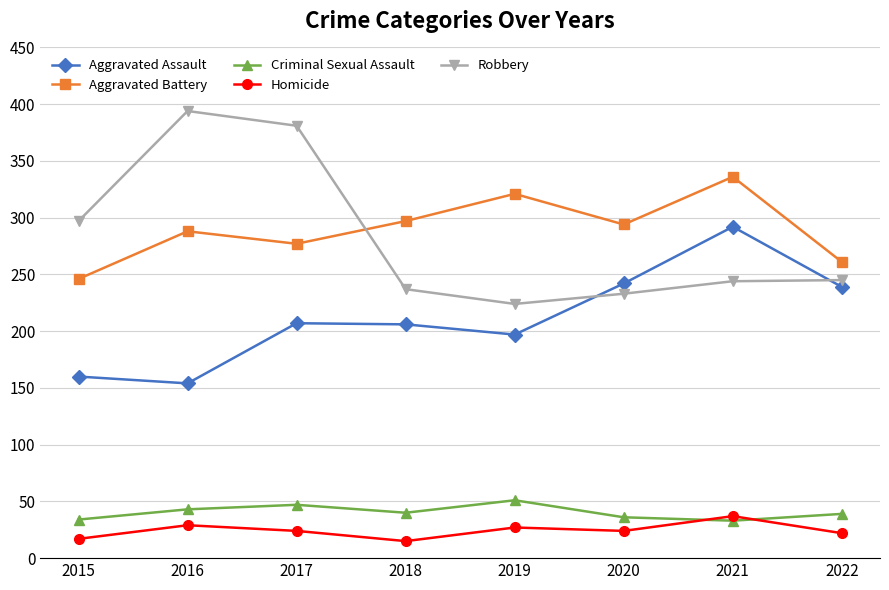

Is the value of Aggravated Assault at 2019 greater than the value of Criminal Sexual Assault at 2022?

Yes